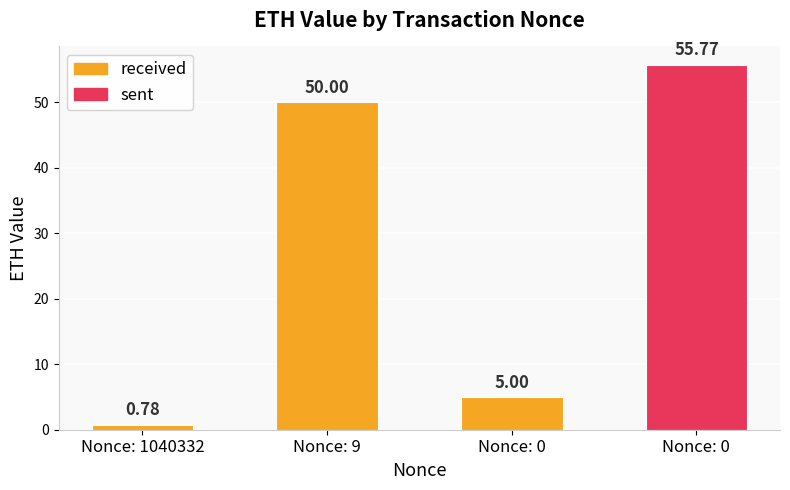

The value at 9 is 50.0. True or false?

True